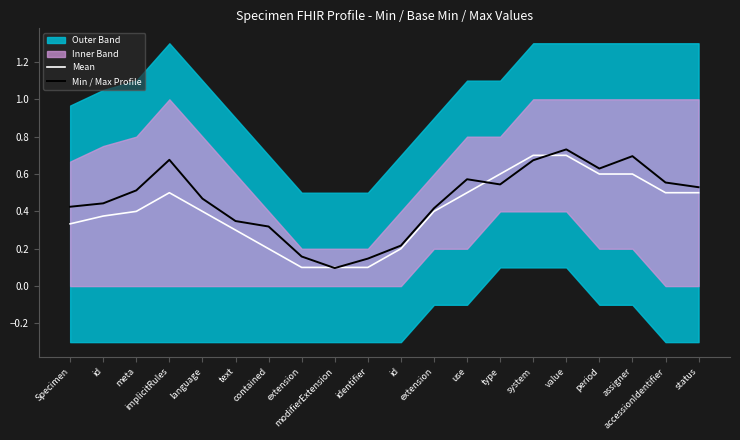

What is the value of the Mean point at the 8th from the left?

0.1